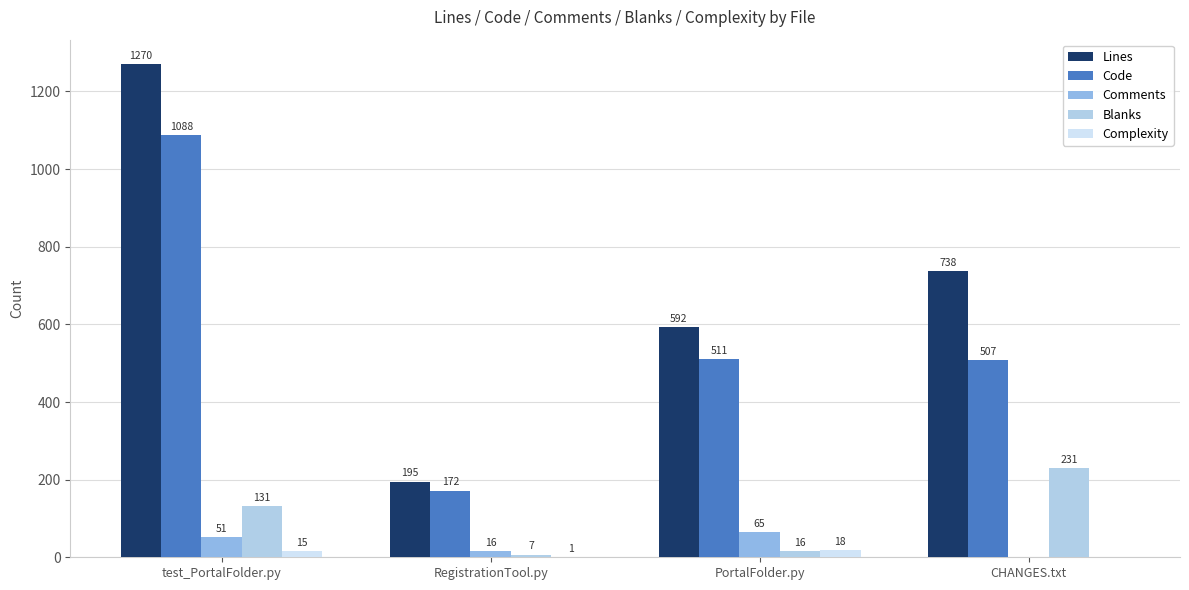

What is the sum of the Code values at RegistrationTool.py and test_PortalFolder.py?

1260